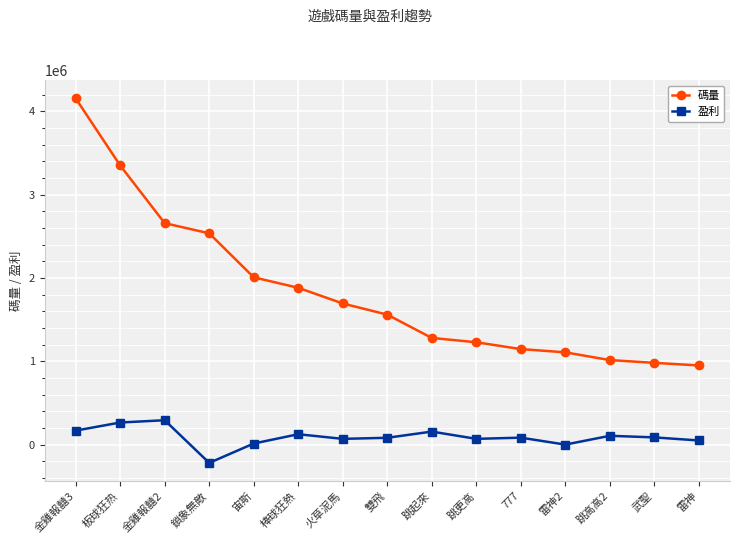

True or false: 碼量 and 盈利 intersect in this chart.

False